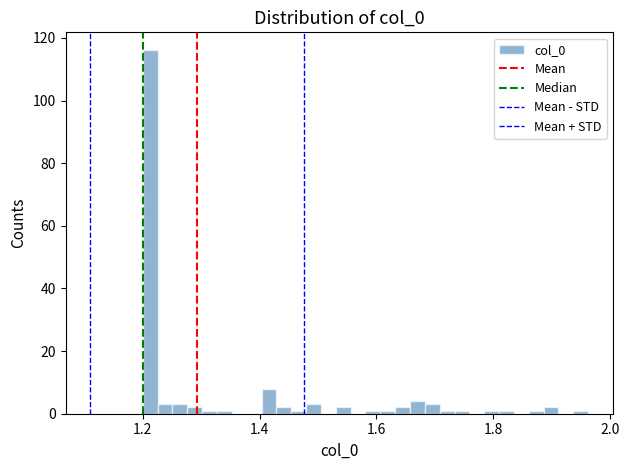

Around what value on the x-axis is the tallest bar? Give the approximate position of its centre, as read against the axis.

1.22